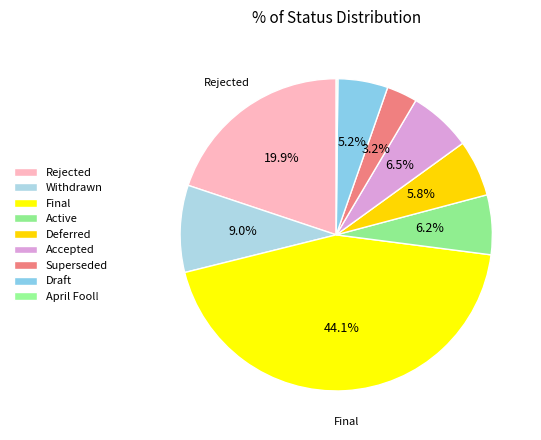

What percentage is the Draft slice, to the nearest percent?

5%